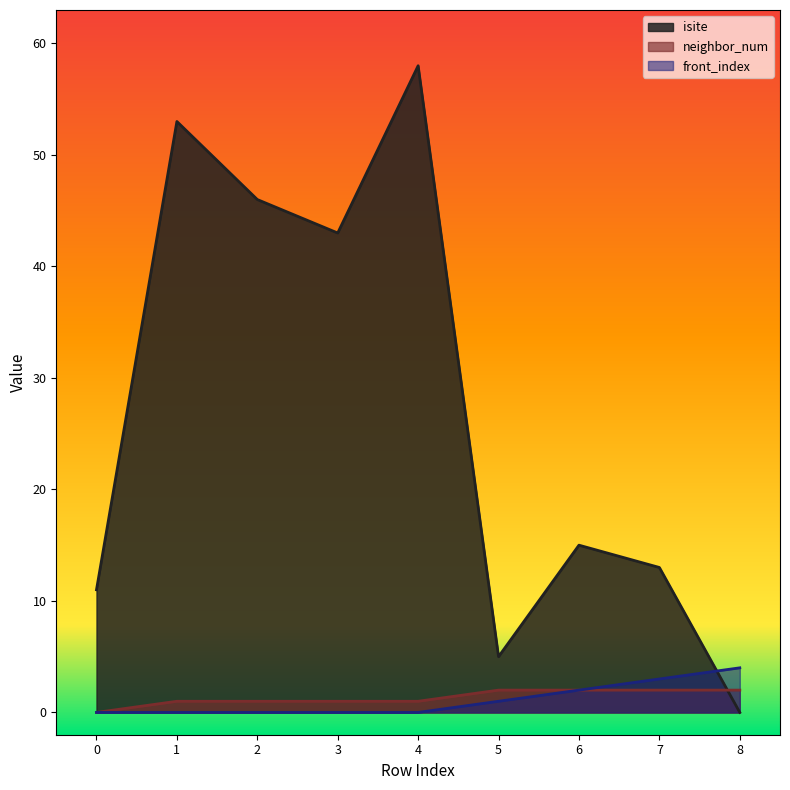

Which label corresponds to the largest value in the chart?

4